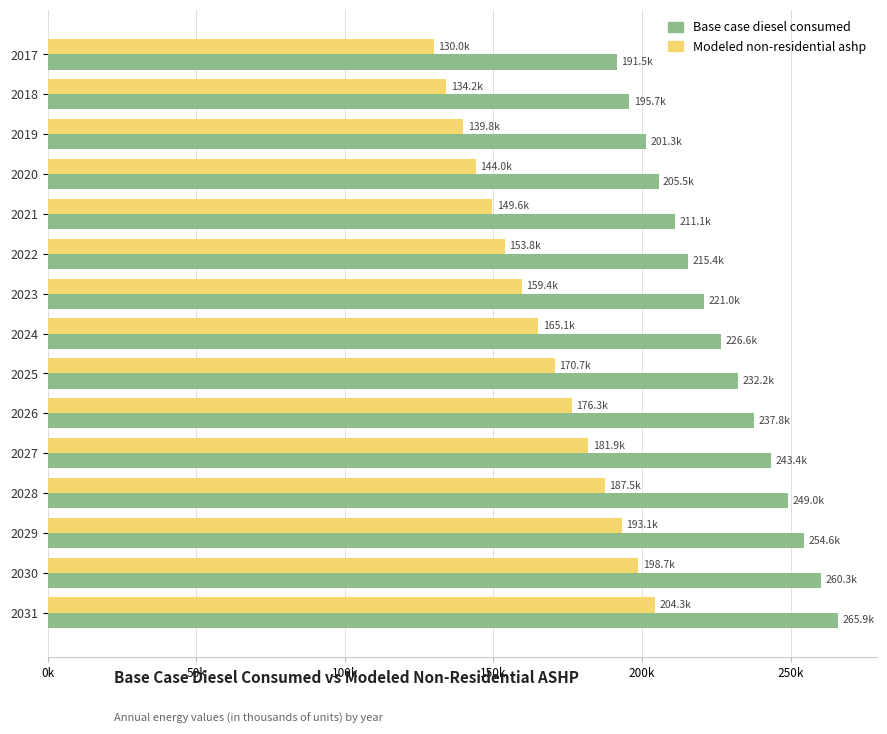

What are all the series names shown in the legend?

Base case diesel consumed, Modeled non-residential ashp